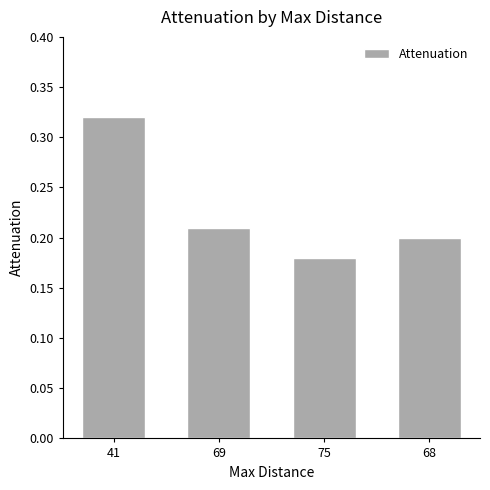

Count the values in the range 0 to 1.

4